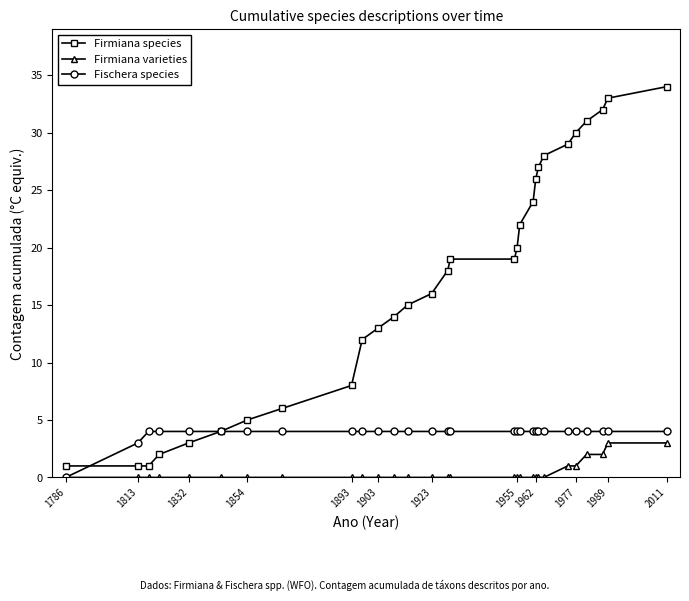

What is the difference between the second highest and second lowest values in the Firmiana varieties series?

3